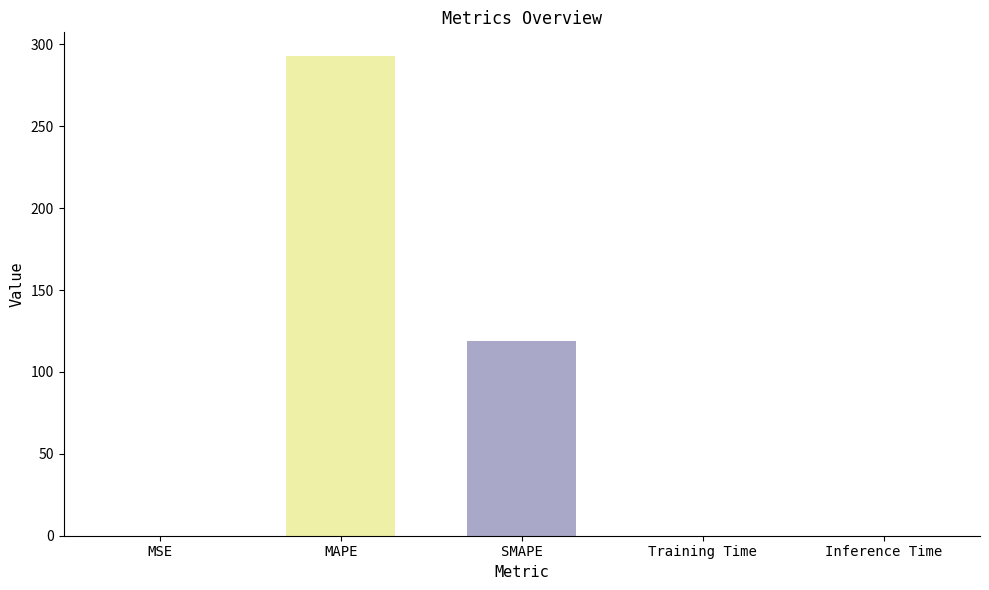

What value does the data have at MAPE?

292.8